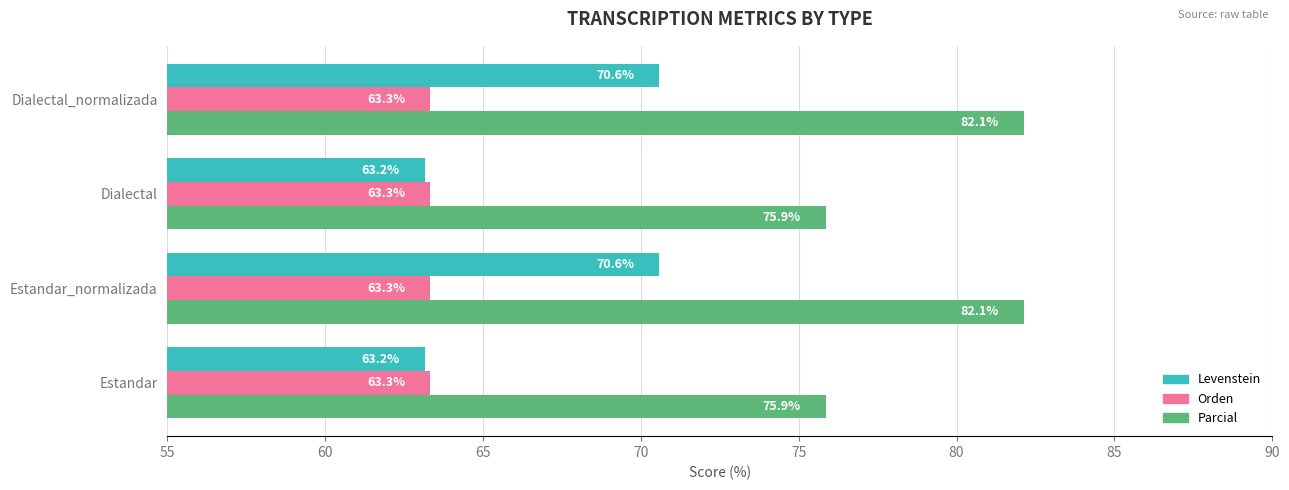

Which series changed the most between Estandar and Estandar_normalizada?

Levenstein